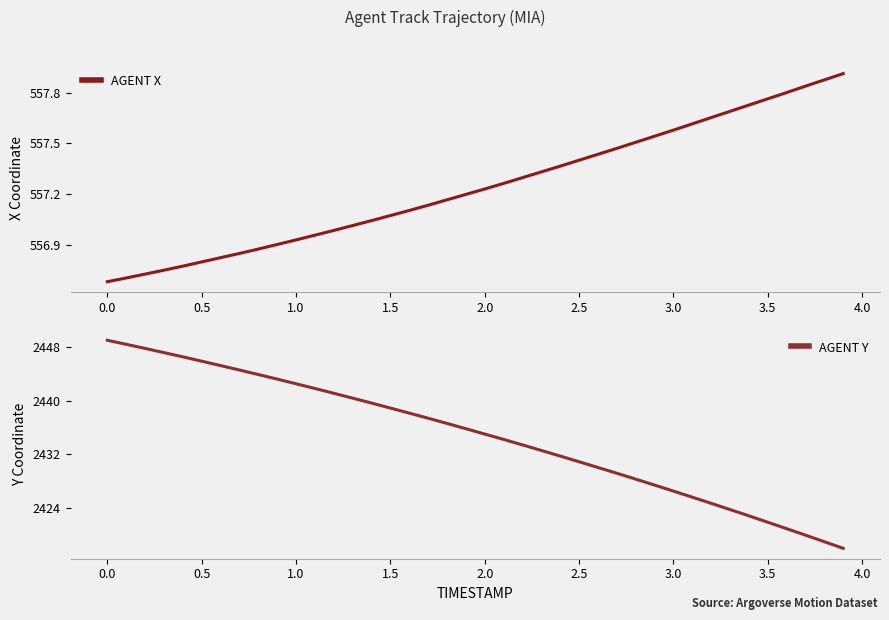

What is the smallest value displayed?

556.7